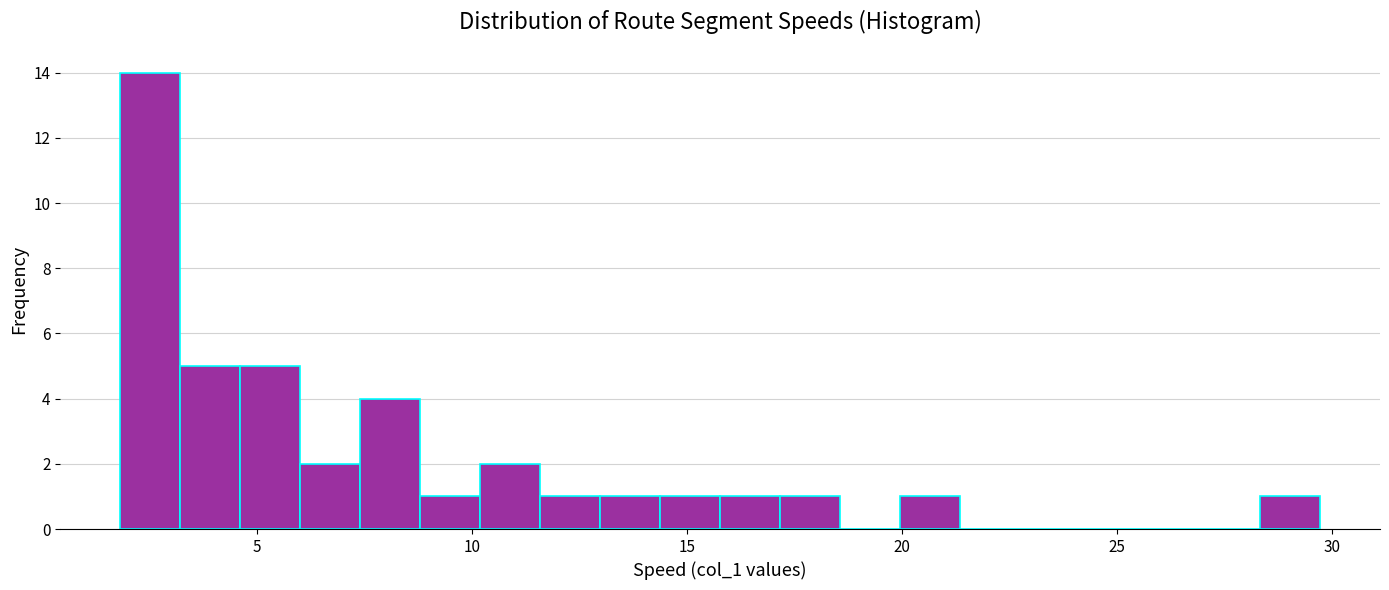

Read against the x-axis, roughly where is the centre of the tallest bar?

2.5